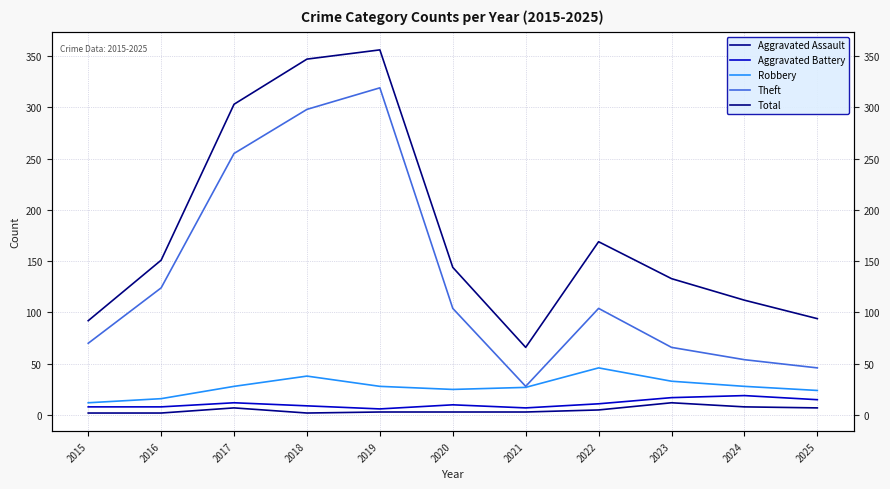

True or false: Aggravated Battery and Theft cross at least once.

False